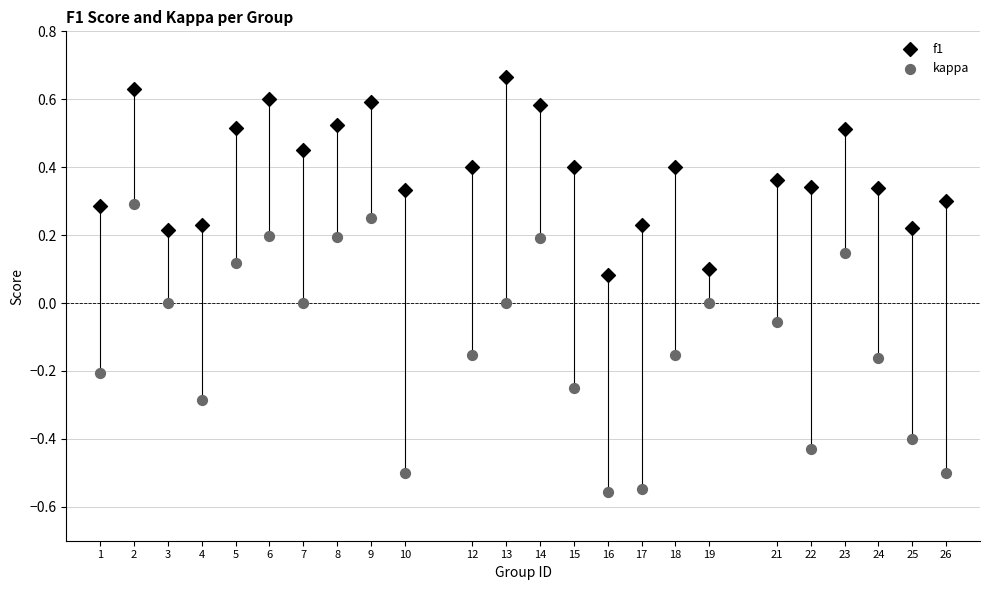

Across all data points, what is the range of X values (max minus min)?

25.0